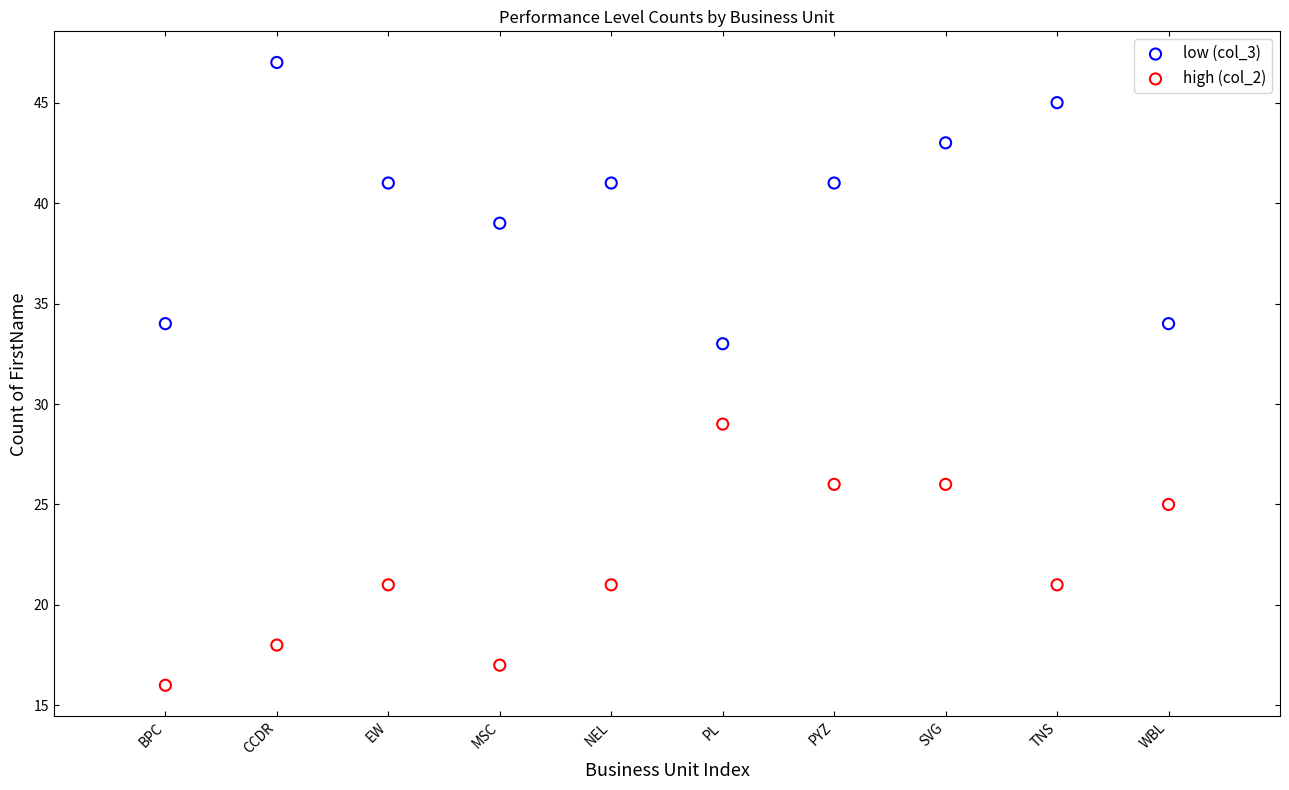

Which series reaches the maximum Y coordinate?

low (col_3)